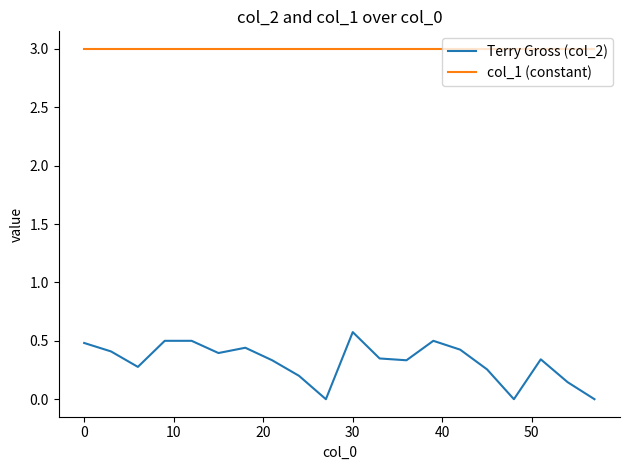

What is the maximum value shown in the chart?

3.0